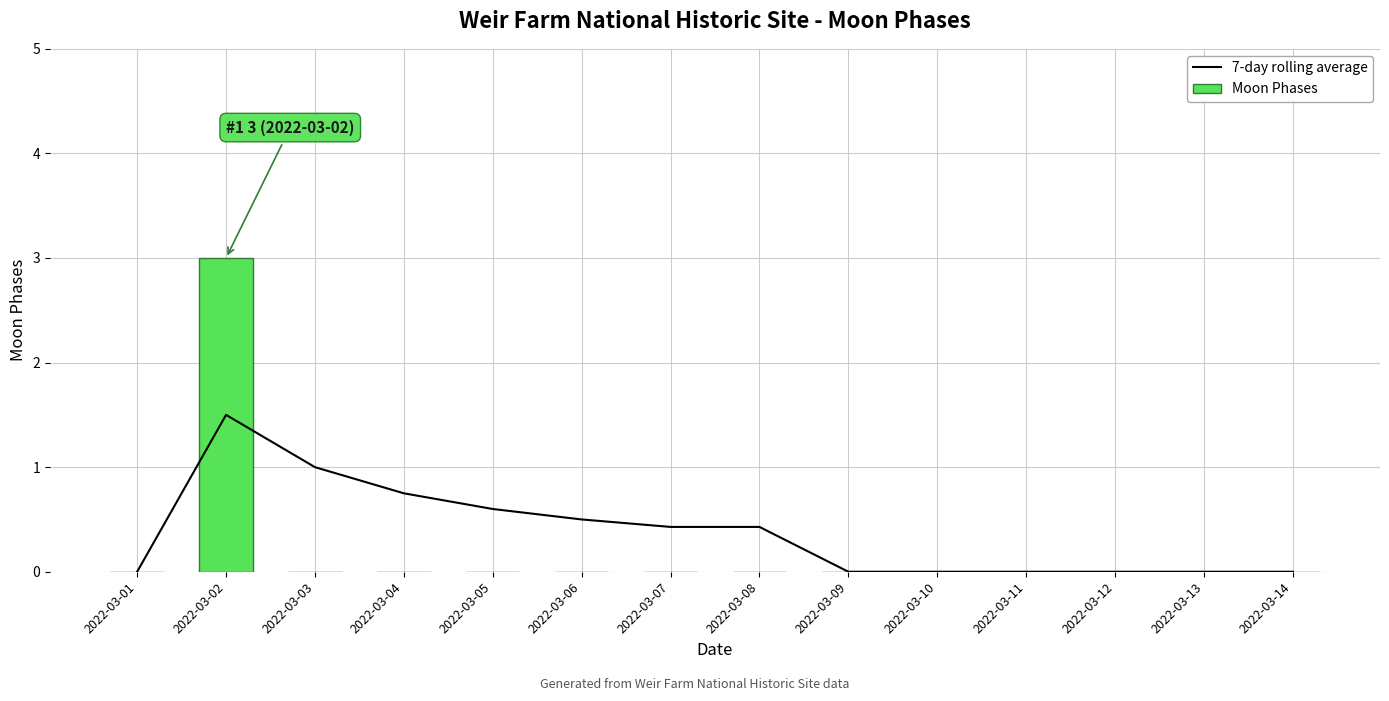

How many groups of bars are there?

14